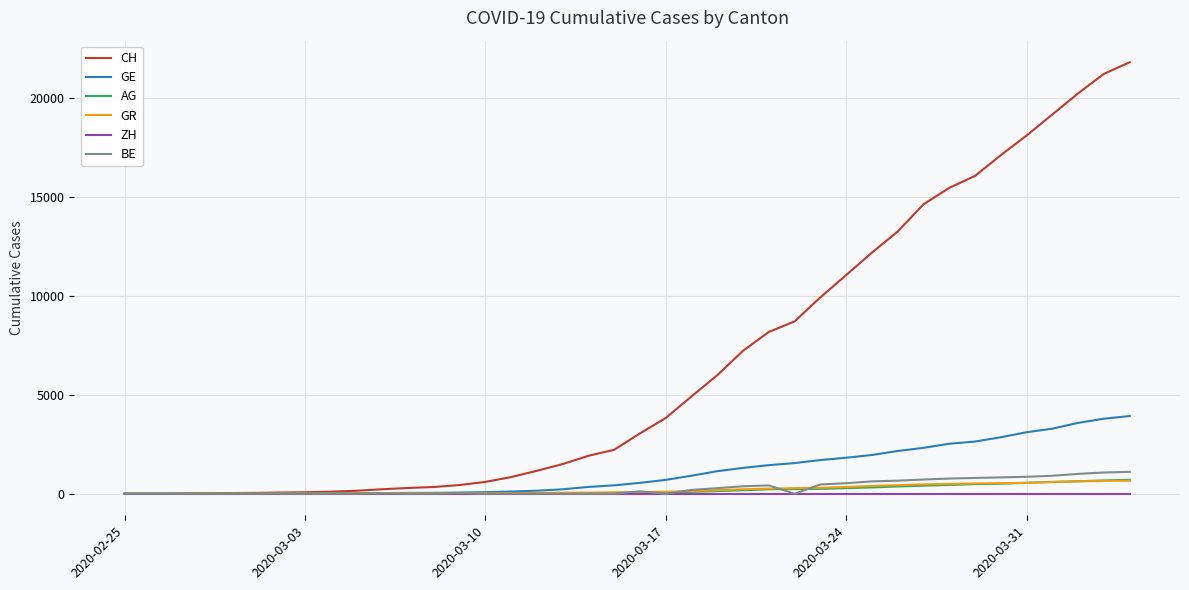

What is the difference between the maximum and second lowest values in the BE series?

1106